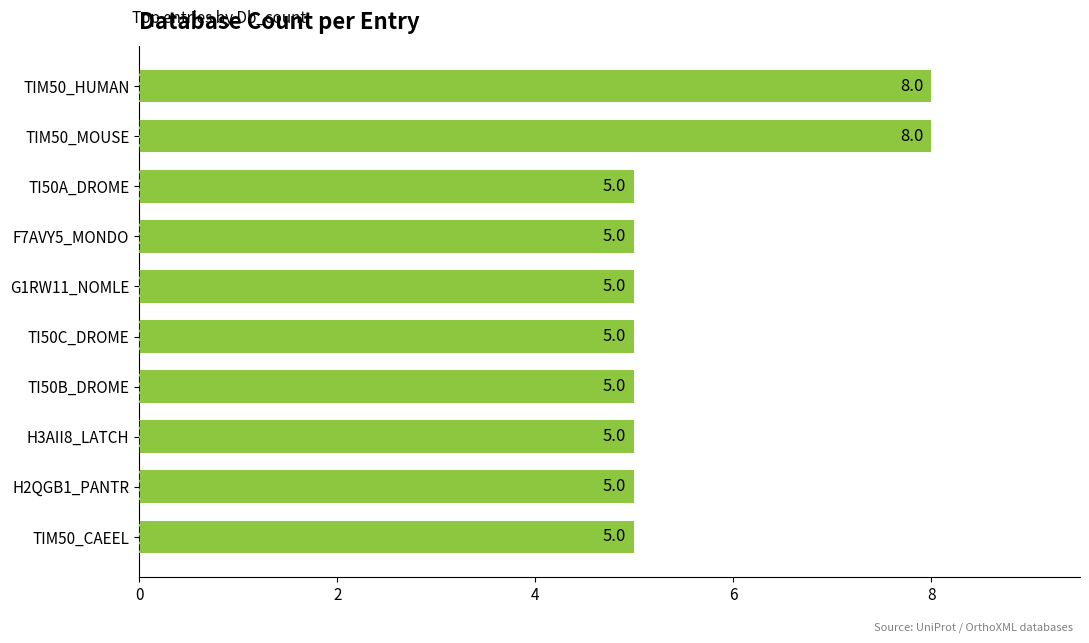

How many values are between 5 and 6?

8